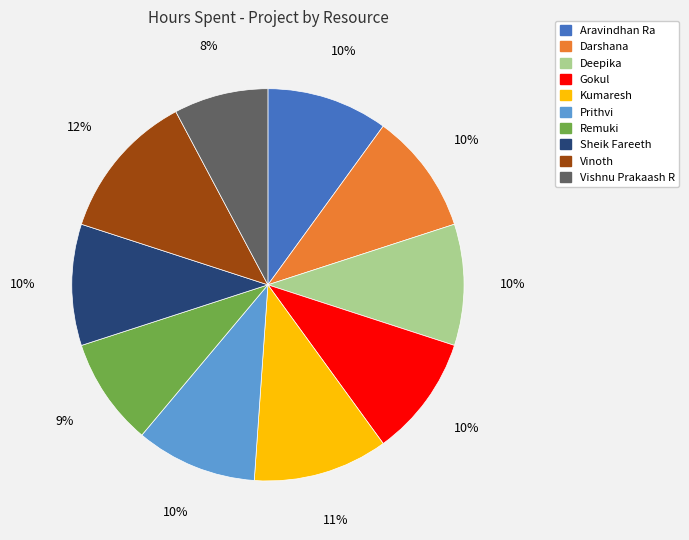

Which slice is the smallest?

Vishnu Prakaash R